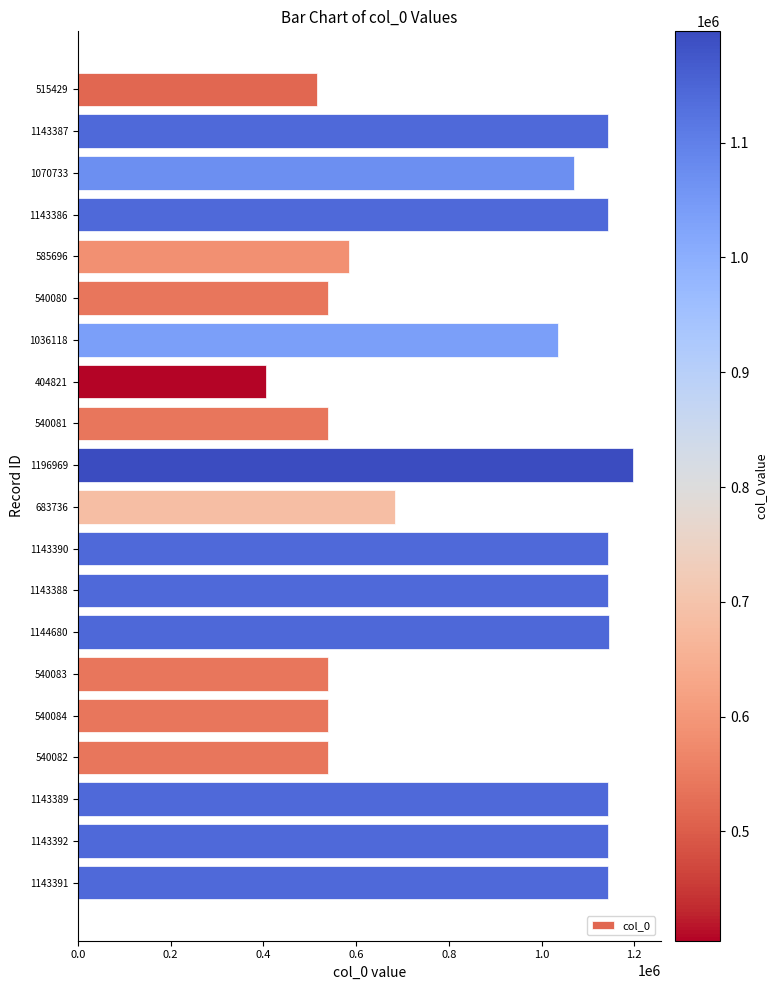

Does the chart contain any negative values?

No